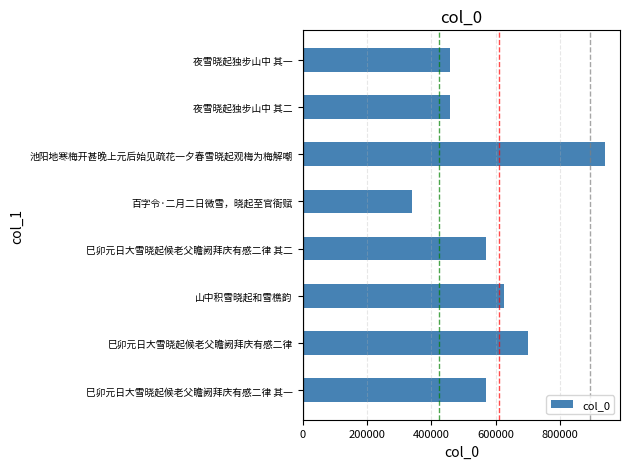

What is the sum of all values?

4664400